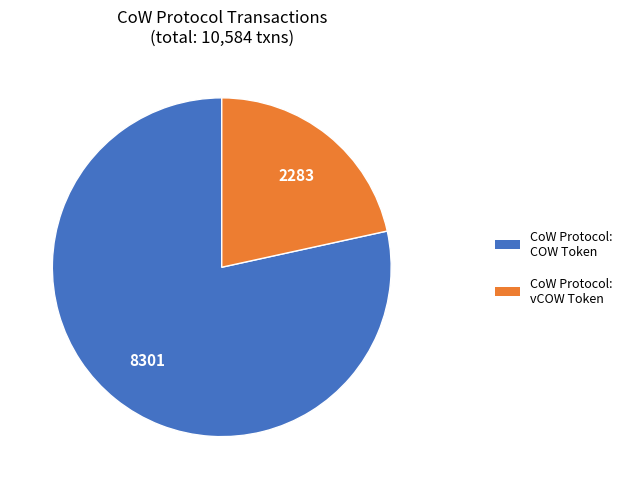

Which has a higher value, CoW Protocol: COW Token or CoW Protocol: vCOW Token?

CoW Protocol: COW Token